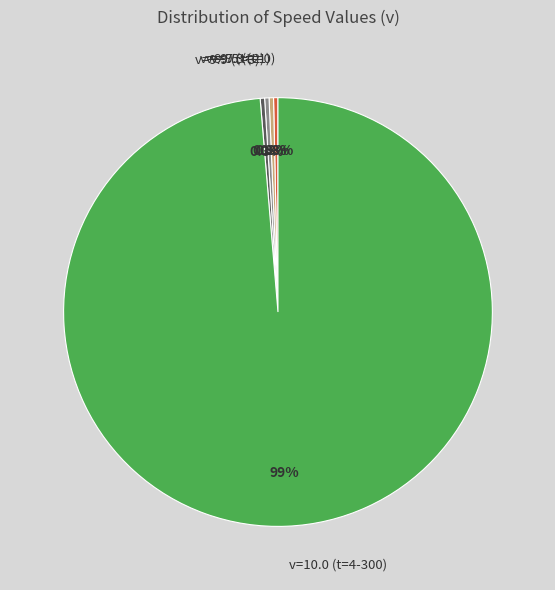

Which category accounts for the majority?

v=10.0 (t=4-300)